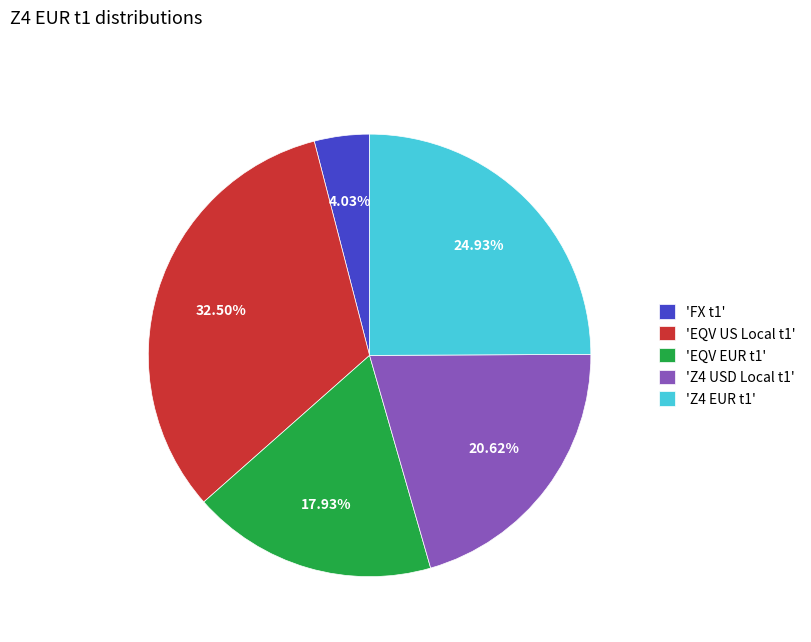

How many slices are in this pie chart?

5